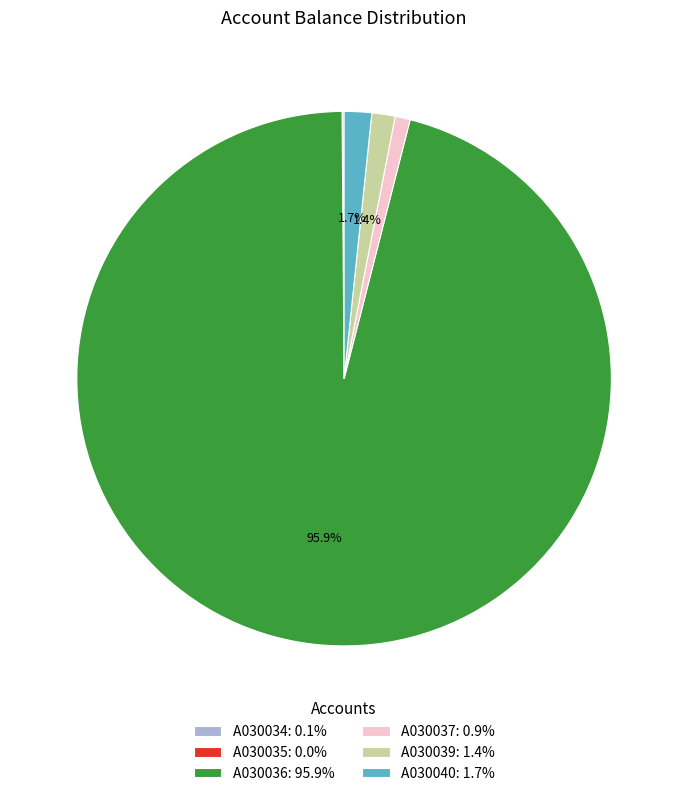

Is the sum of A030039: 1.4% and A030040: 1.7% greater than half?

No